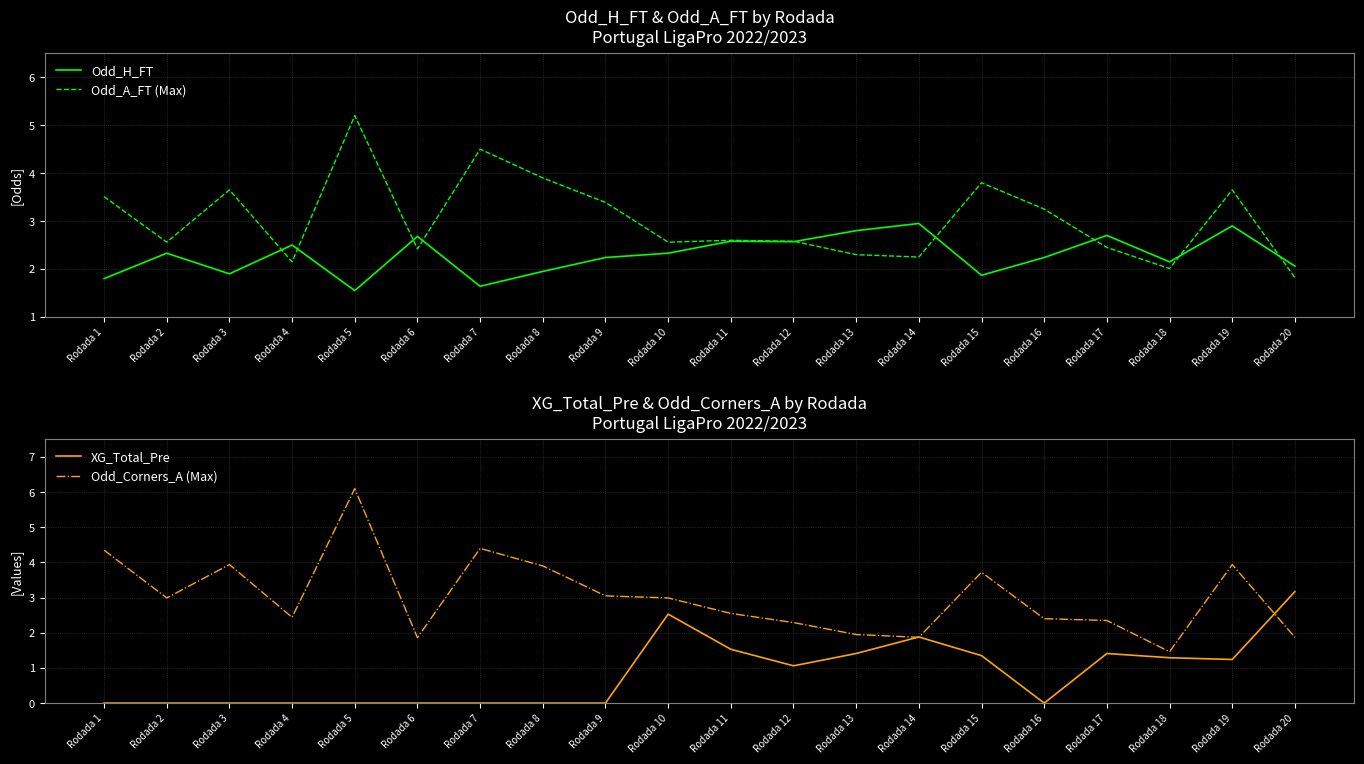

True or false: Odd_A_FT (Max) has a value of 2.3 at Rodada 13.

True